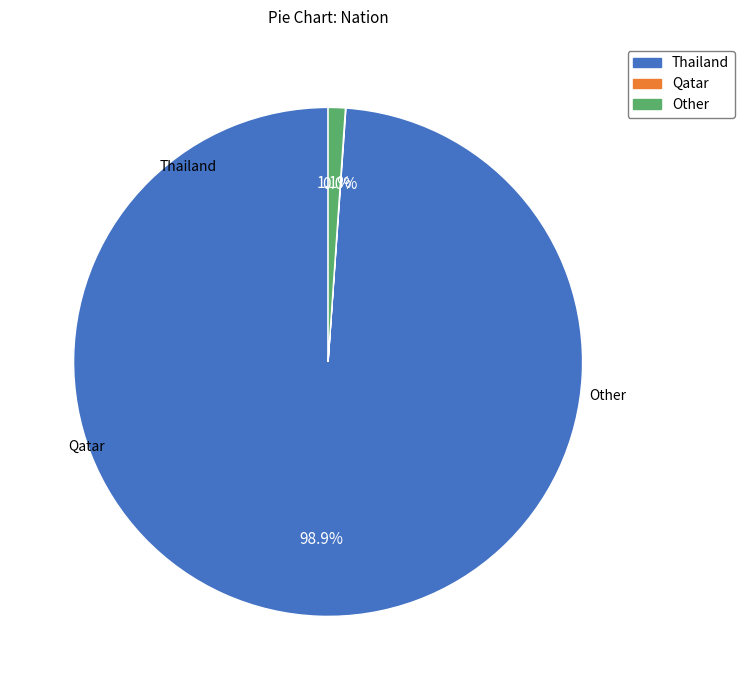

Does any single category account for the majority?

Yes